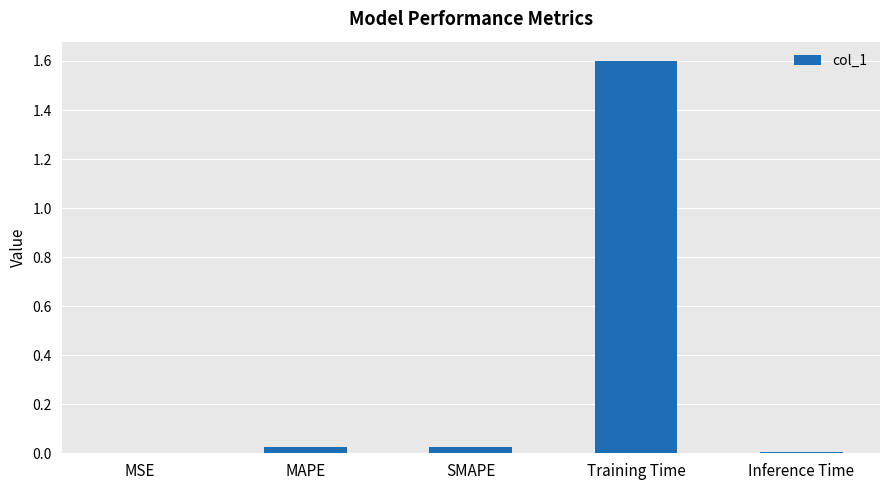

Does the chart contain stacked bars?

No